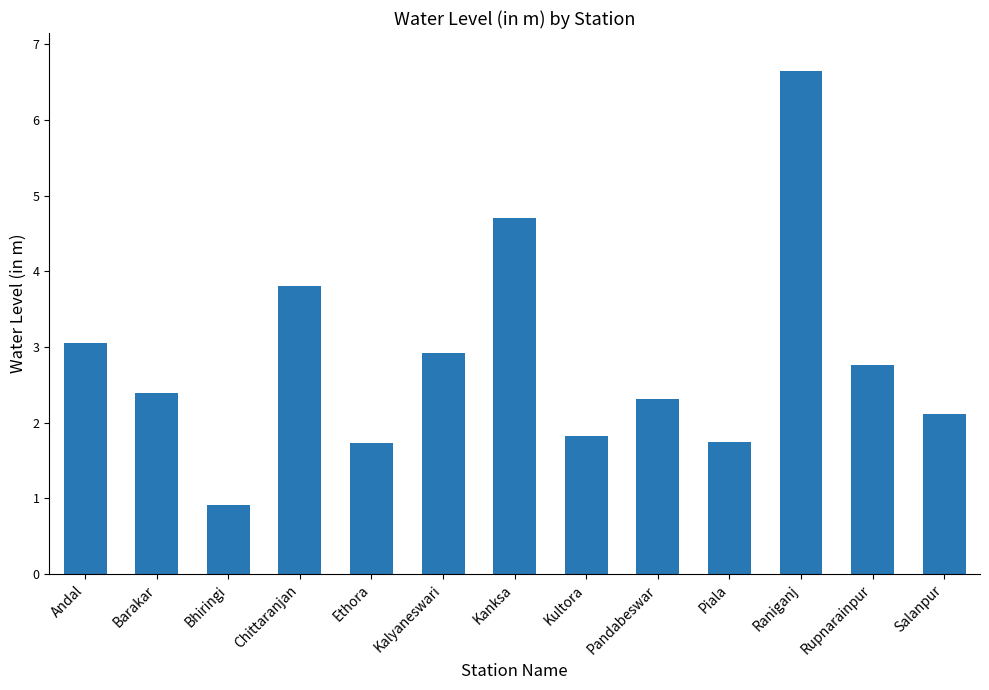

Read the value at Kanksa.

4.7